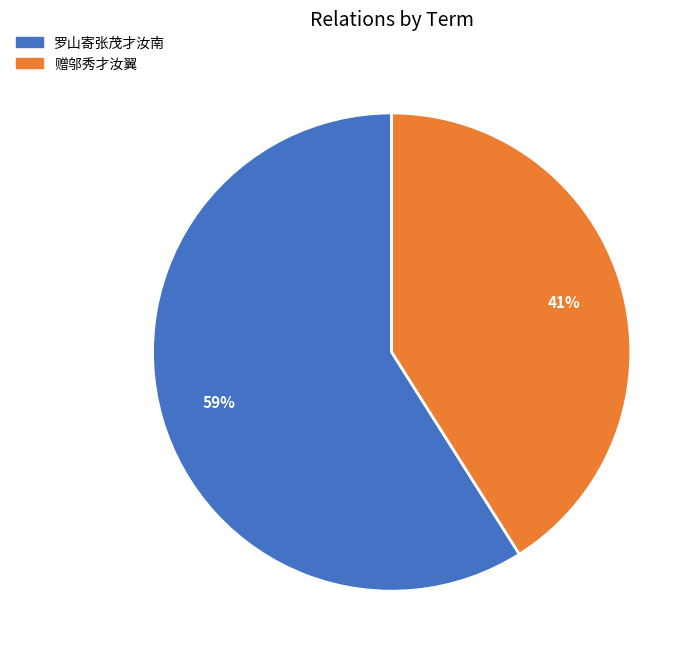

Does 赠邬秀才汝翼 account for over 50% of the chart?

No